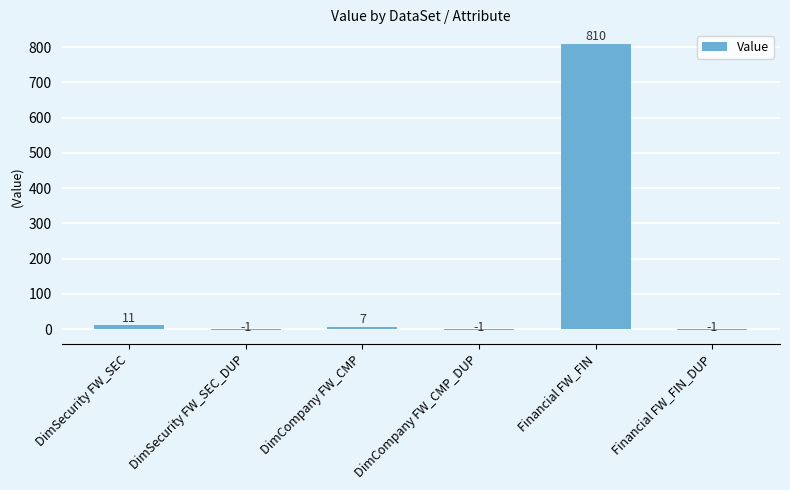

How many distinct data groups are displayed?

1